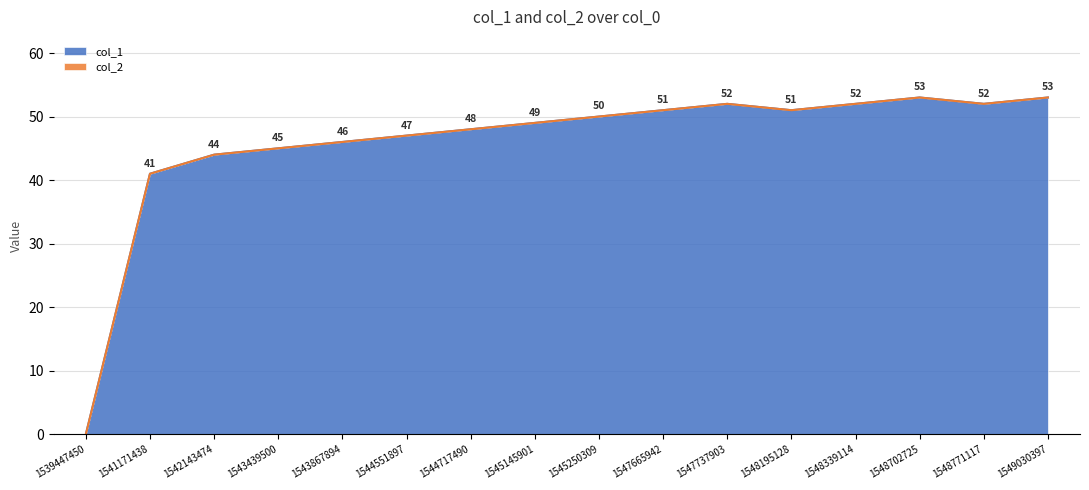

Reading left to right, what are all the values shown in this chart?

0	41	44	45	46	47	48	49	50	51	52	51	52	53	52	53